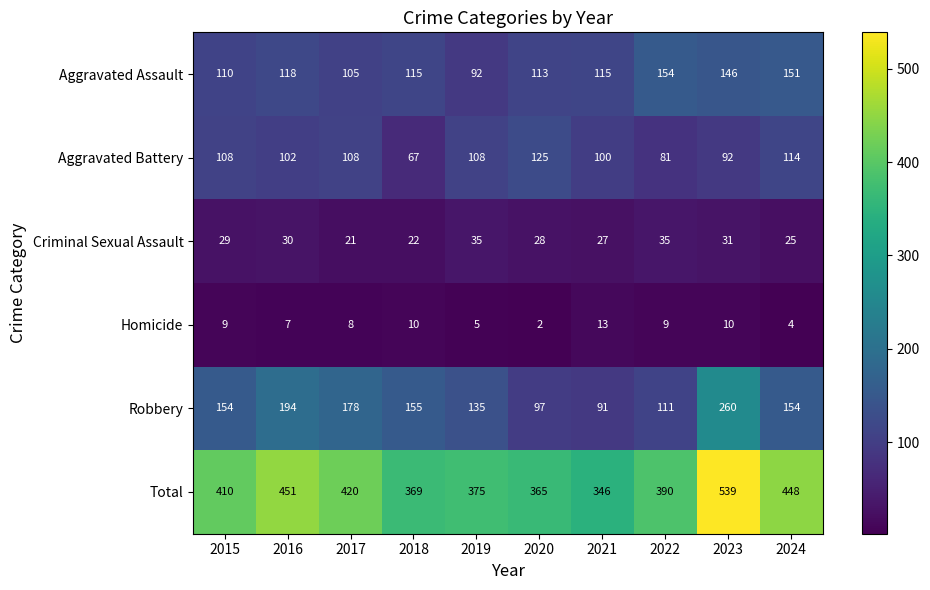

What is the difference between the maximum and minimum values in the Homicide series?

11